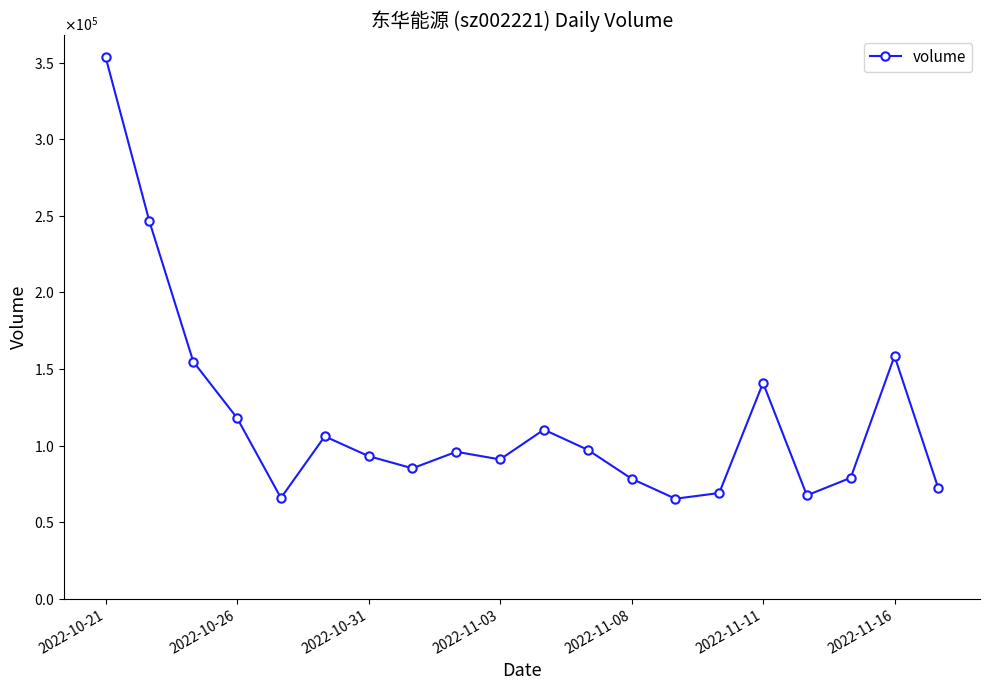

How many points are higher than both their immediate neighbors (excluding endpoints)?

5